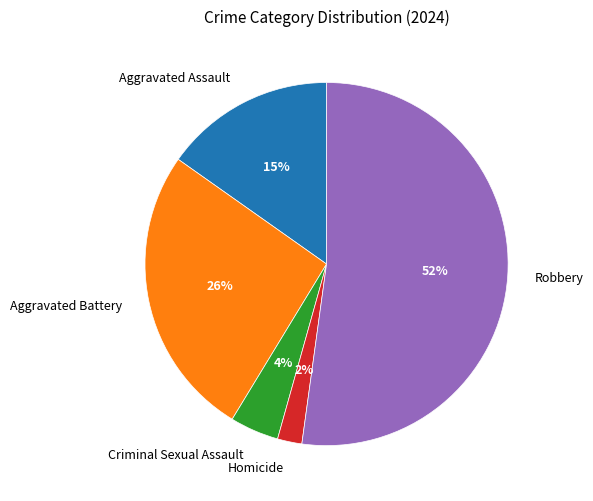

What is the smallest slice in the pie chart?

Homicide